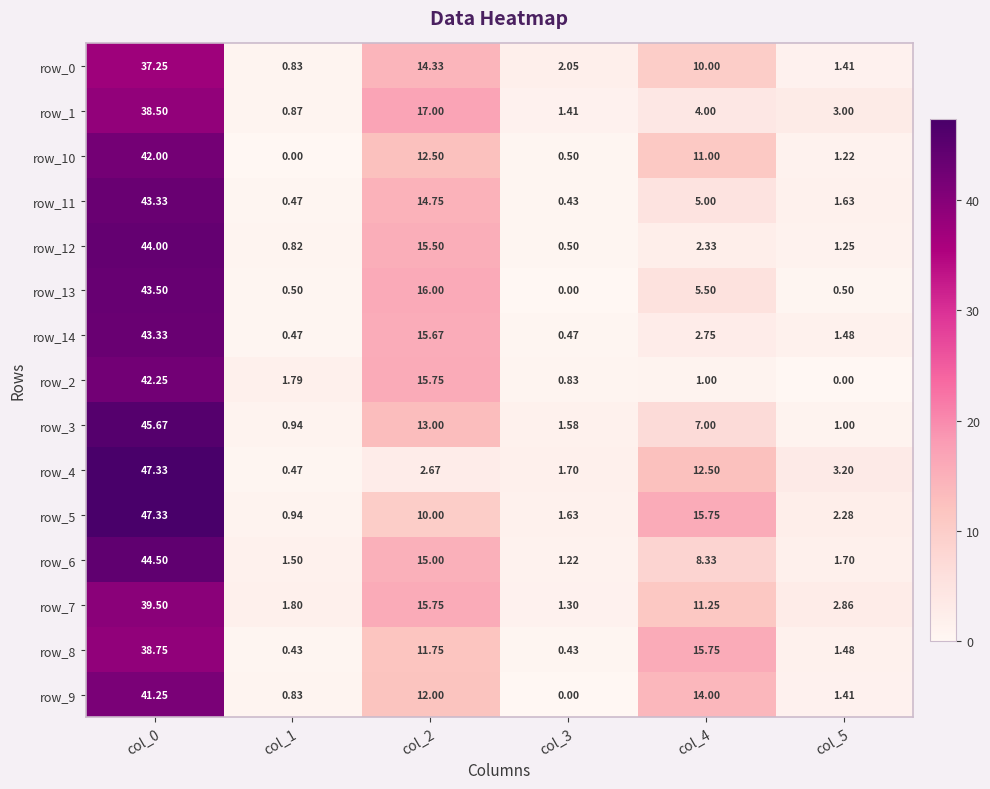

Is the value of row_12 at col_4 greater than the value of row_2 at col_1?

Yes